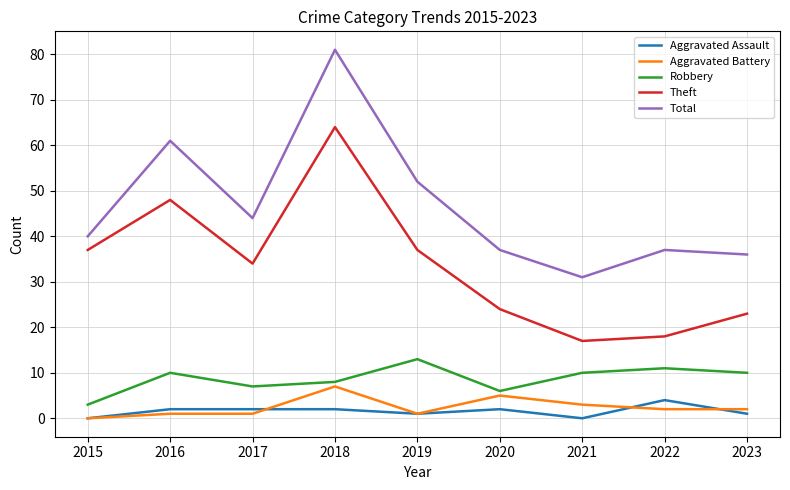

True or false: Theft and Robbery cross at least once.

False